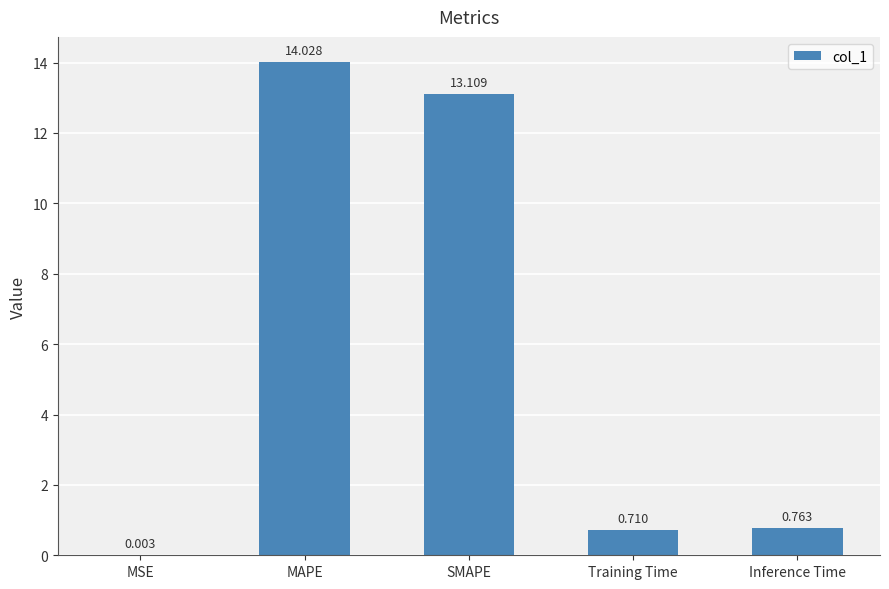

The value at MAPE is 14.0. True or false?

True